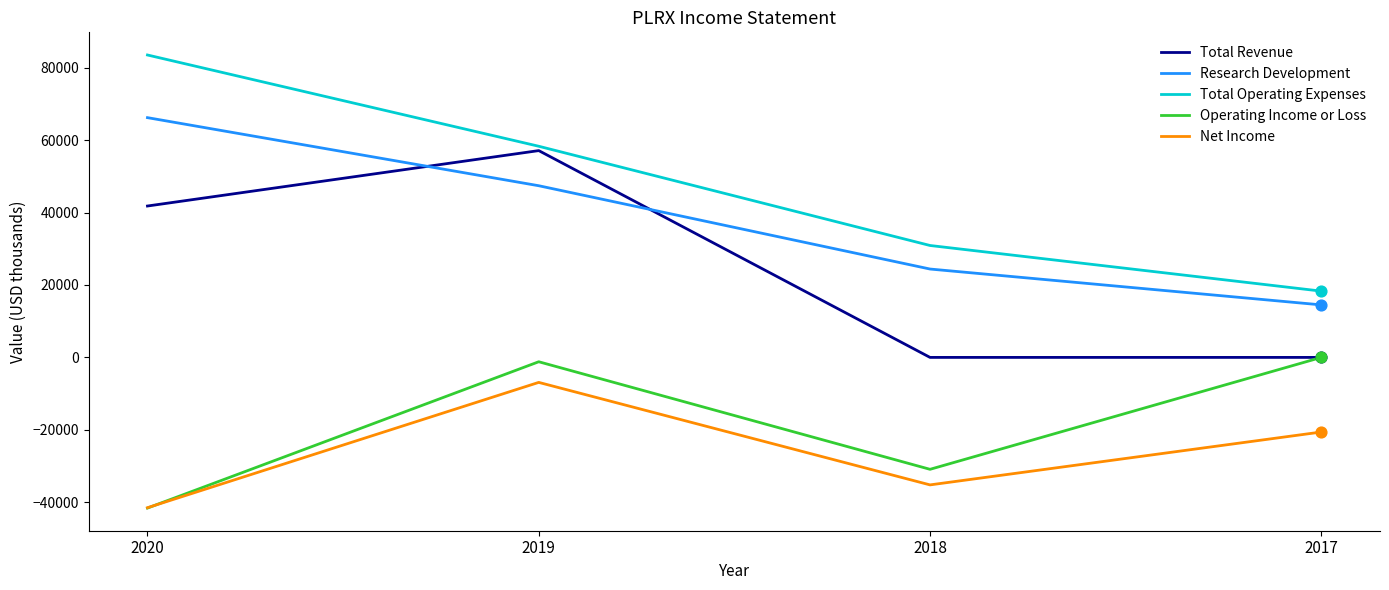

What is the spread (max minus min) of values at 2020?

125100